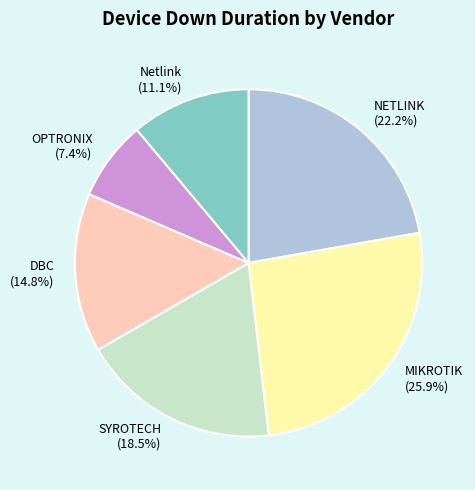

Which slice is the largest?

MIKROTIK